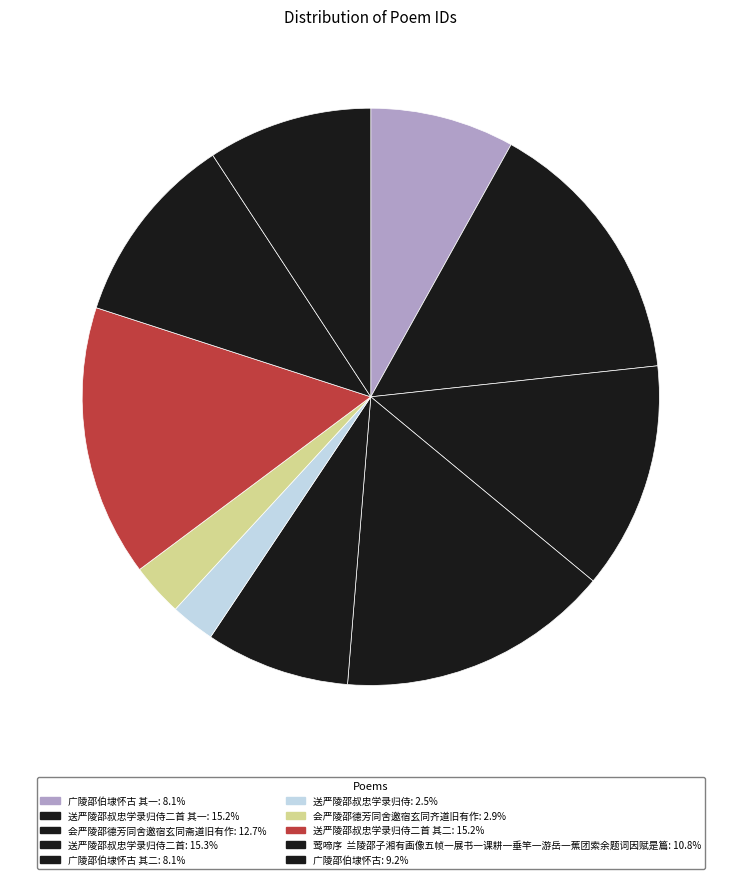

Which slice is the smallest?

送严陵邵叔忠学录归侍